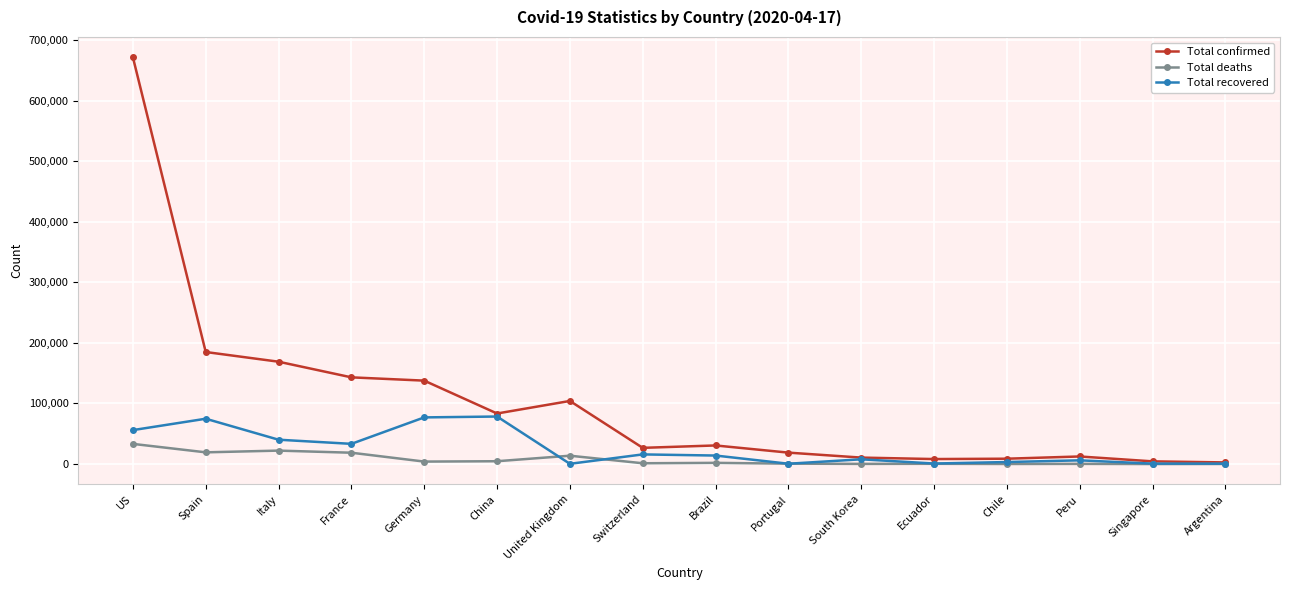

At which category does Total recovered reach its first local peak?

Spain